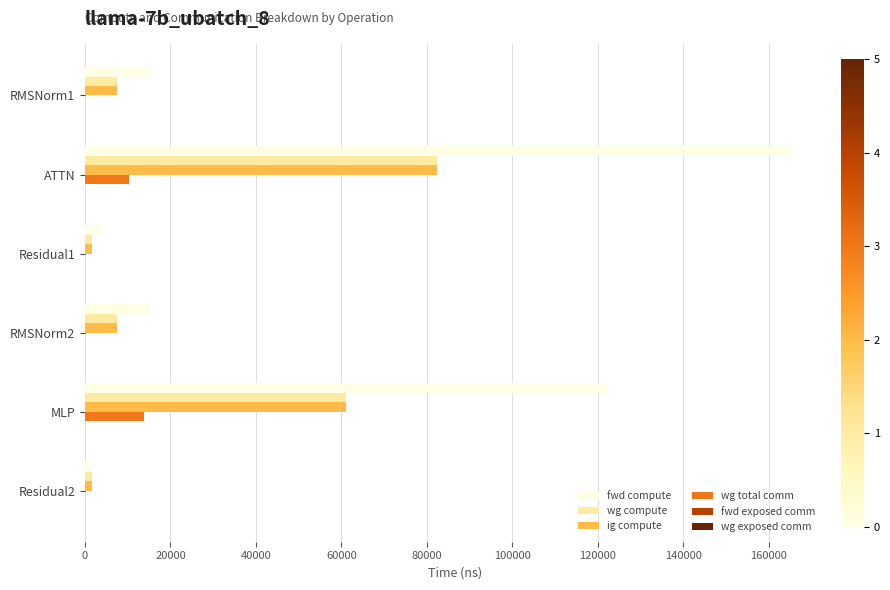

Which category has the highest value across all series?

ATTN